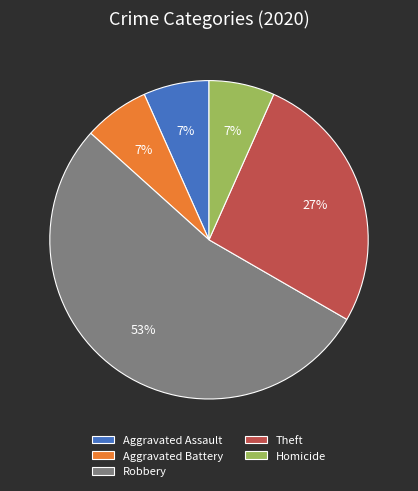

How many segments does this pie chart have?

5